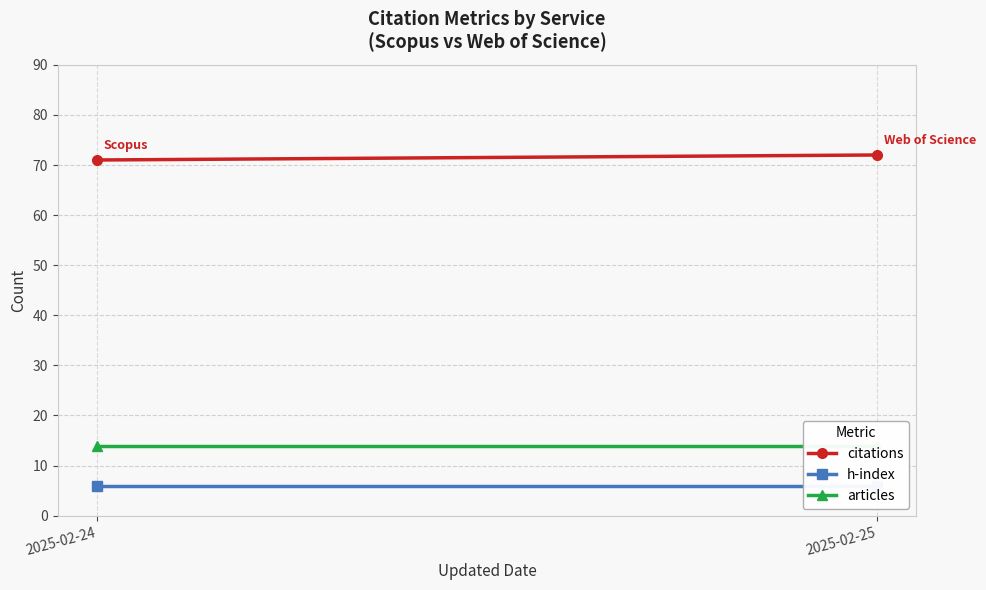

At which category is the sum across all series the highest?

2025-02-25